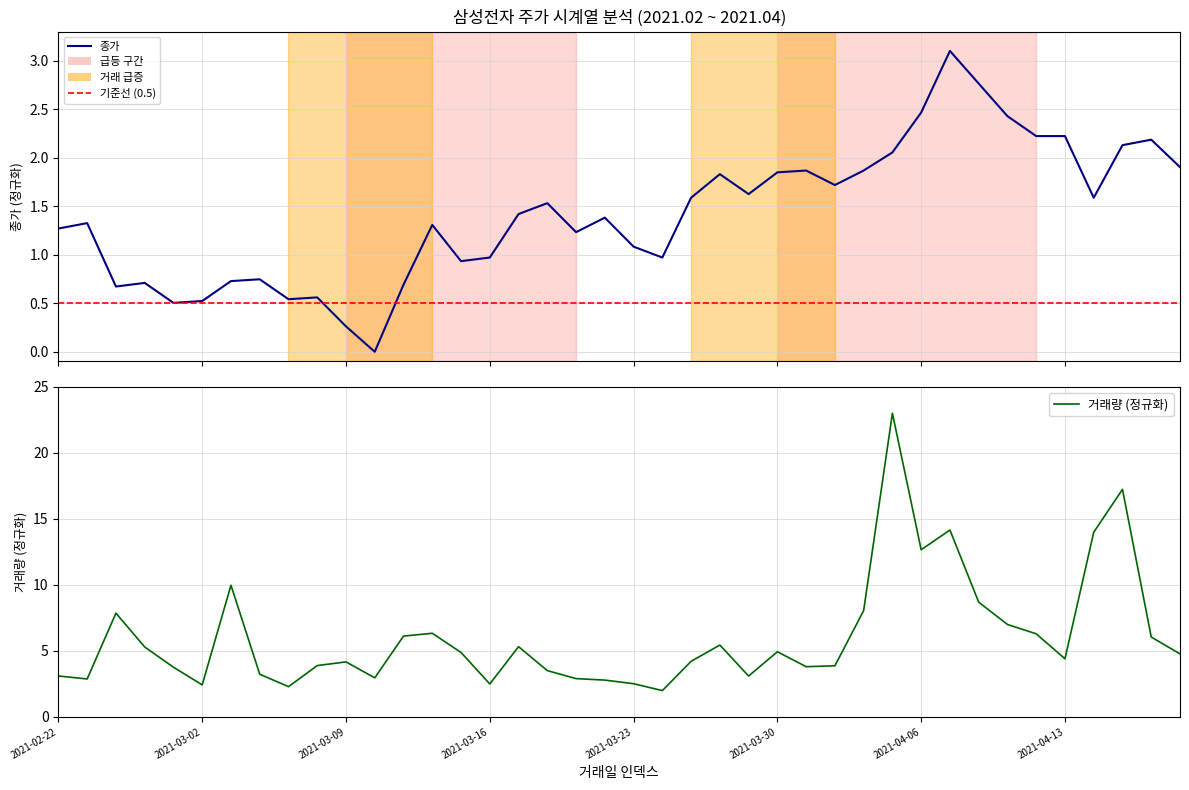

Which category has the highest value in the 거래량 series?

29